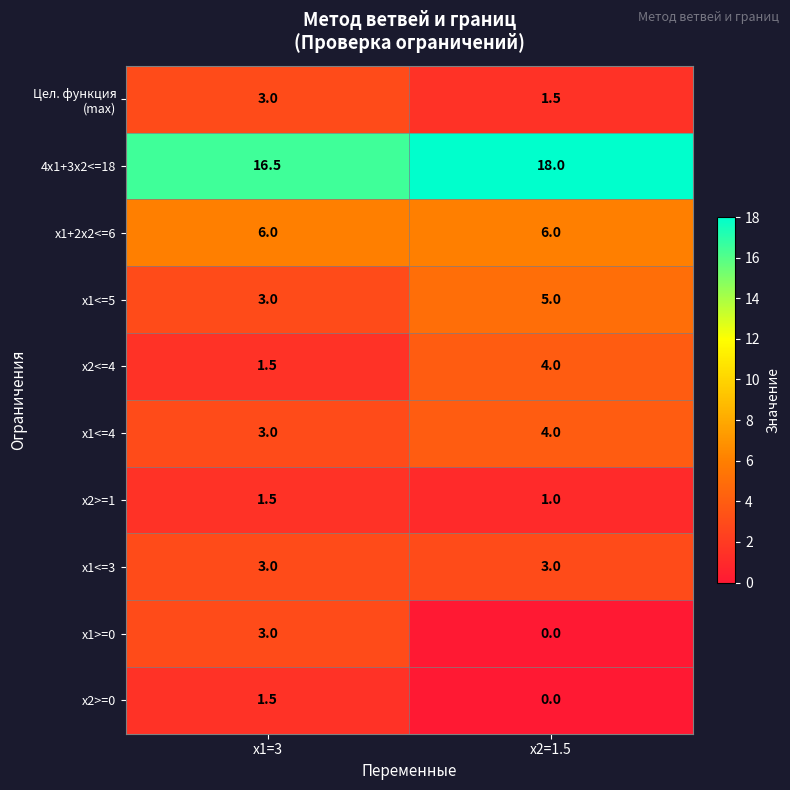

At which label does 4x1+3x2<=18 reach its minimum?

x1=3